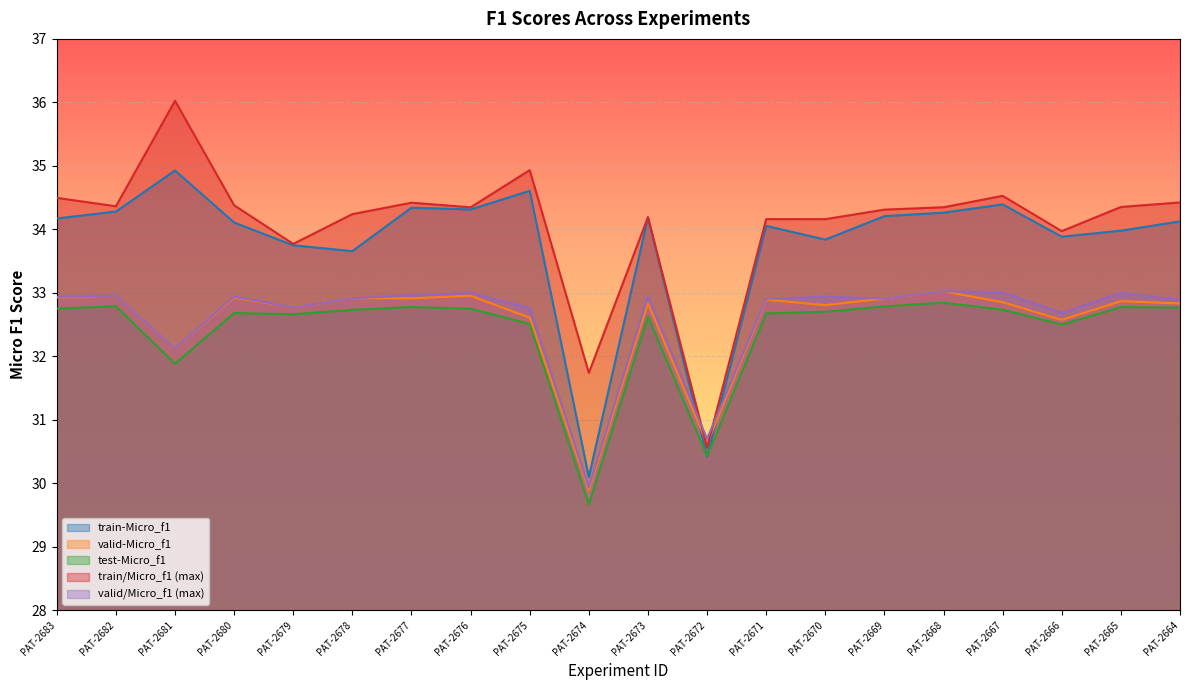

How many categories are shown in the chart?

20